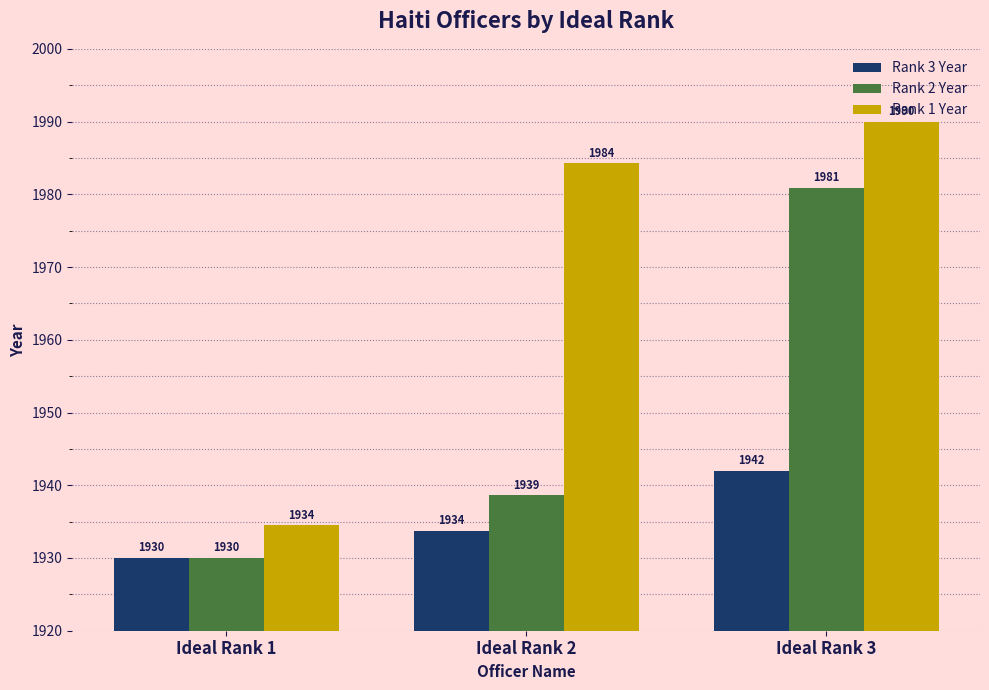

What is the sum of the Rank 3 Year values at Ideal Rank 2 and Ideal Rank 3?

3875.8